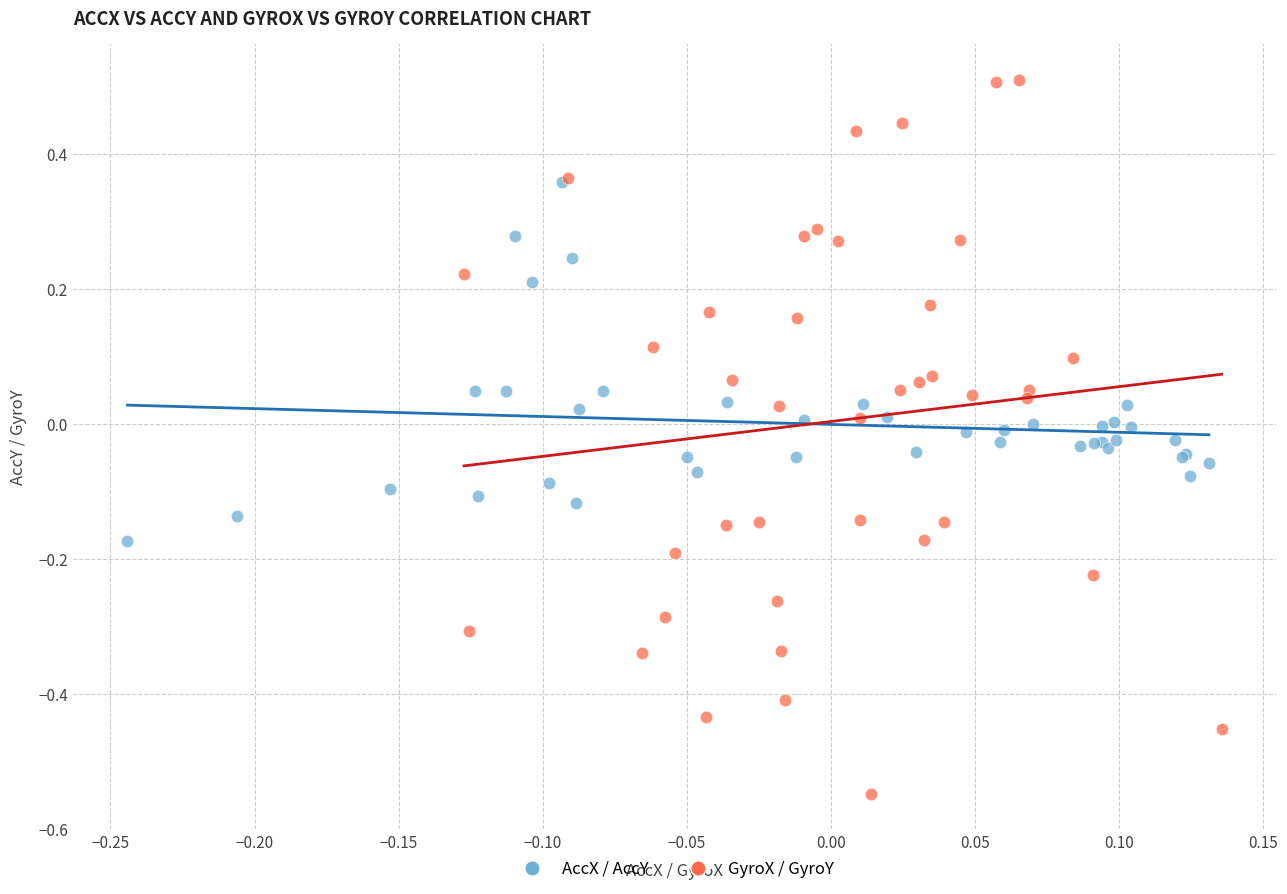

What are all the series names shown in the legend?

AccX / AccY, GyroX / GyroY